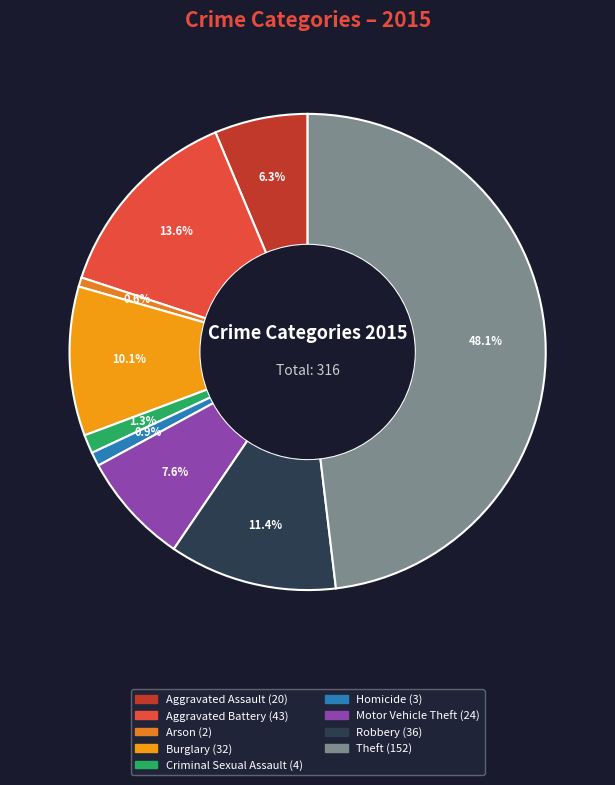

Rank the categories by value from highest to lowest.

Theft, Aggravated Battery, Robbery, Burglary, Motor Vehicle Theft, Aggravated Assault, Criminal Sexual Assault, Homicide, Arson